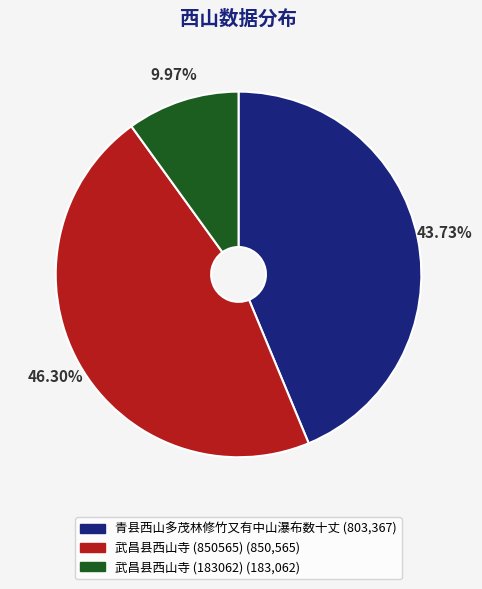

To the nearest percent, what is the difference between the largest and smallest slice percentages?

36%